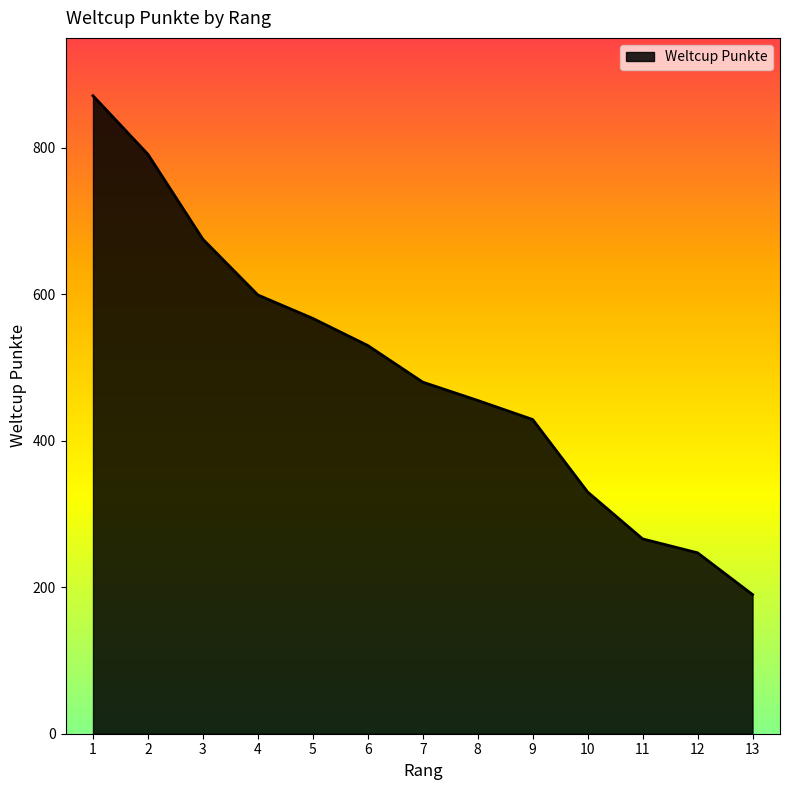

Count the number of data series in this chart.

1